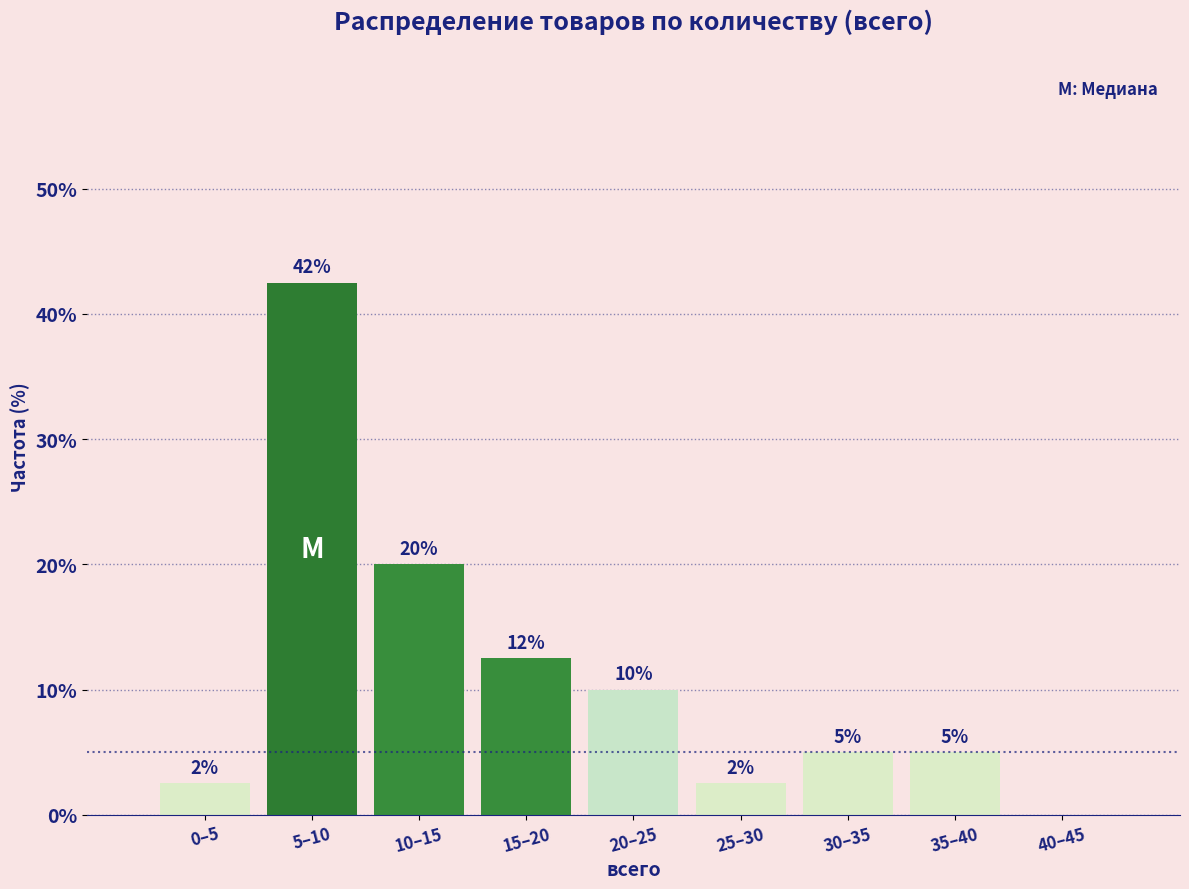

At which label does the data first exceed 5?

5–10